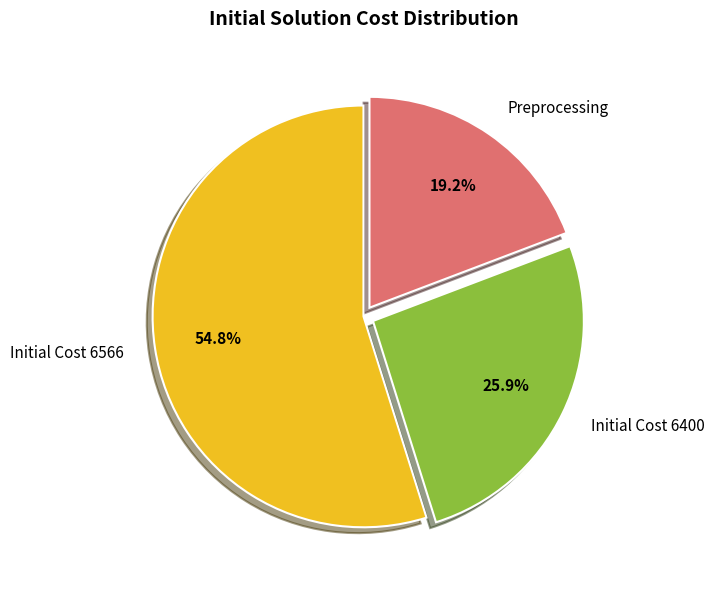

Does Initial Cost 6400 represent more than half of the total?

No